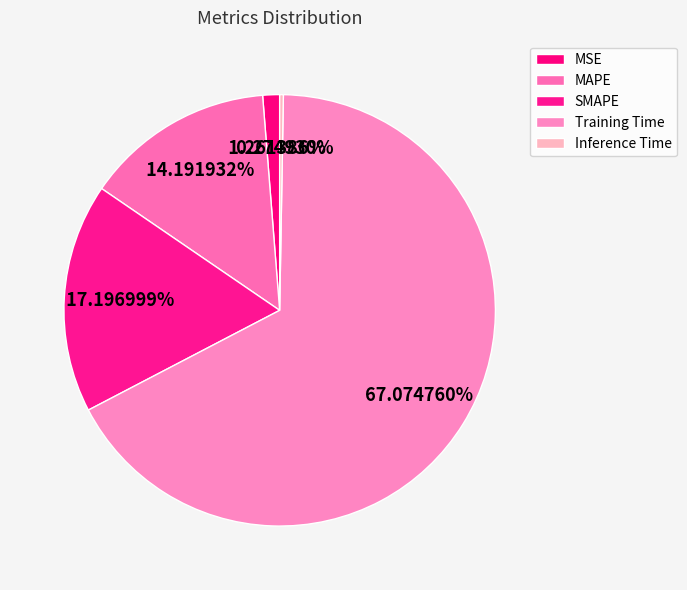

What is the change in value from MAPE to SMAPE?

+0.1